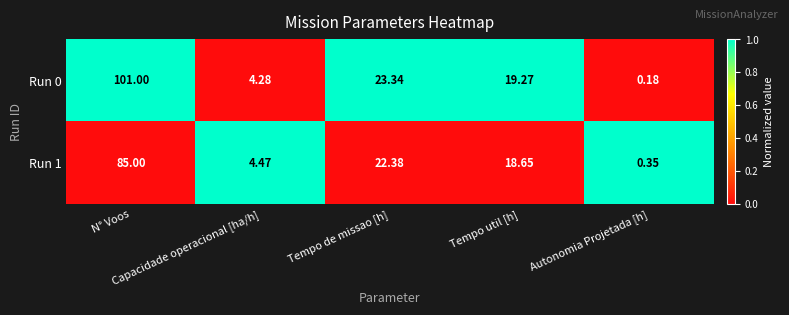

How many values in the Run 0 series exceed 19?

3